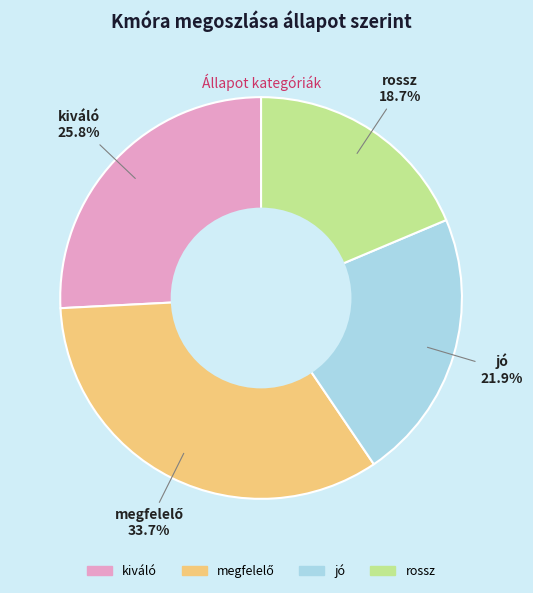

Is the sum of jó and rossz greater than half?

No